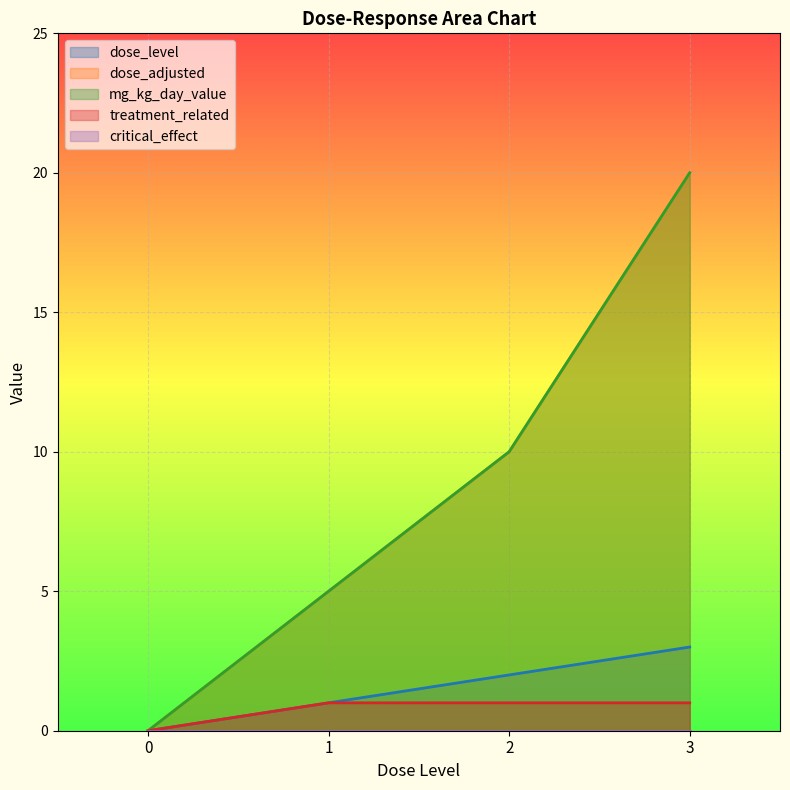

Rank the categories by treatment_related value from highest to lowest.

1, 2, 3, 0